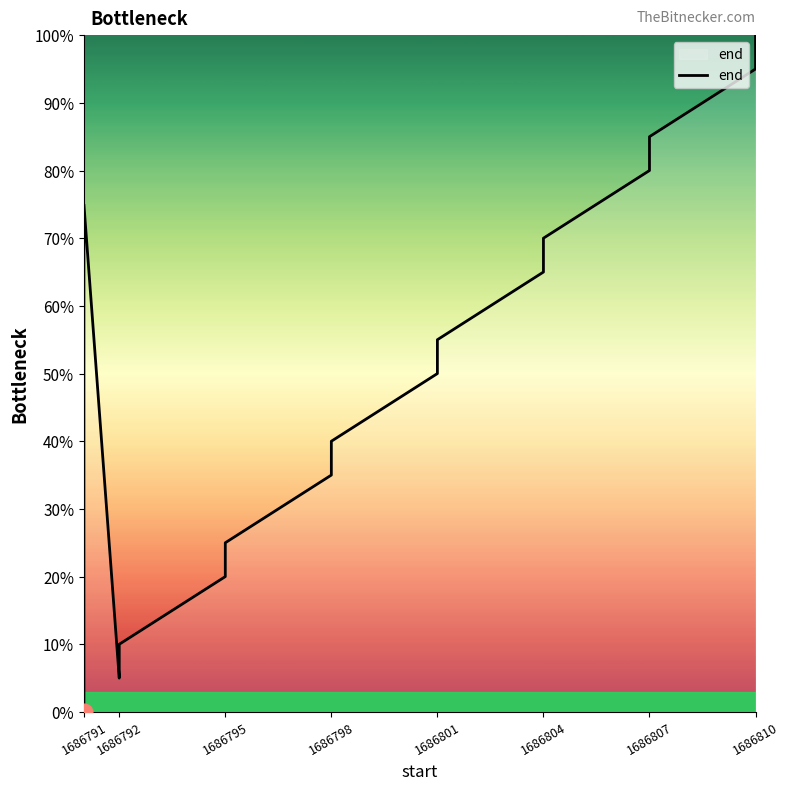

Reading right to left, what are all the values shown in this chart?

100.0	95.0	85.0	80.0	70.0	65.0	55.0	50.0	40.0	35.0	25.0	20.0	10.0	5.0	75.0	60.0	45.0	30.0	15.0	0.0